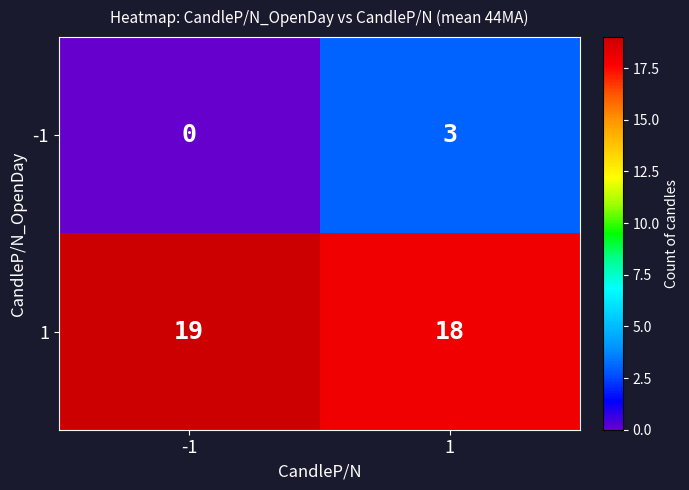

What is the sum of the -1 values at -1 and 1?

3